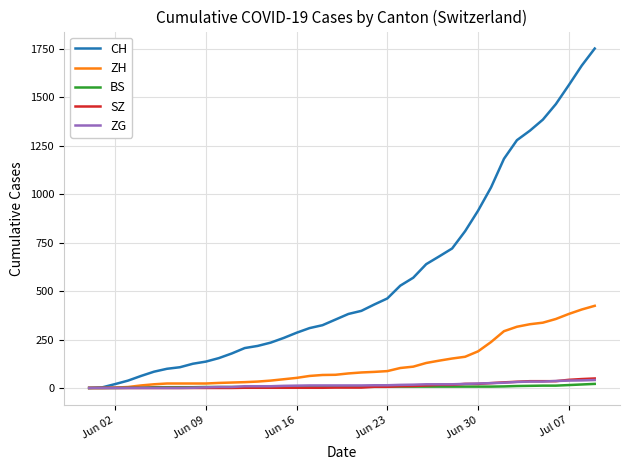

What is the maximum value shown in the chart?

1752